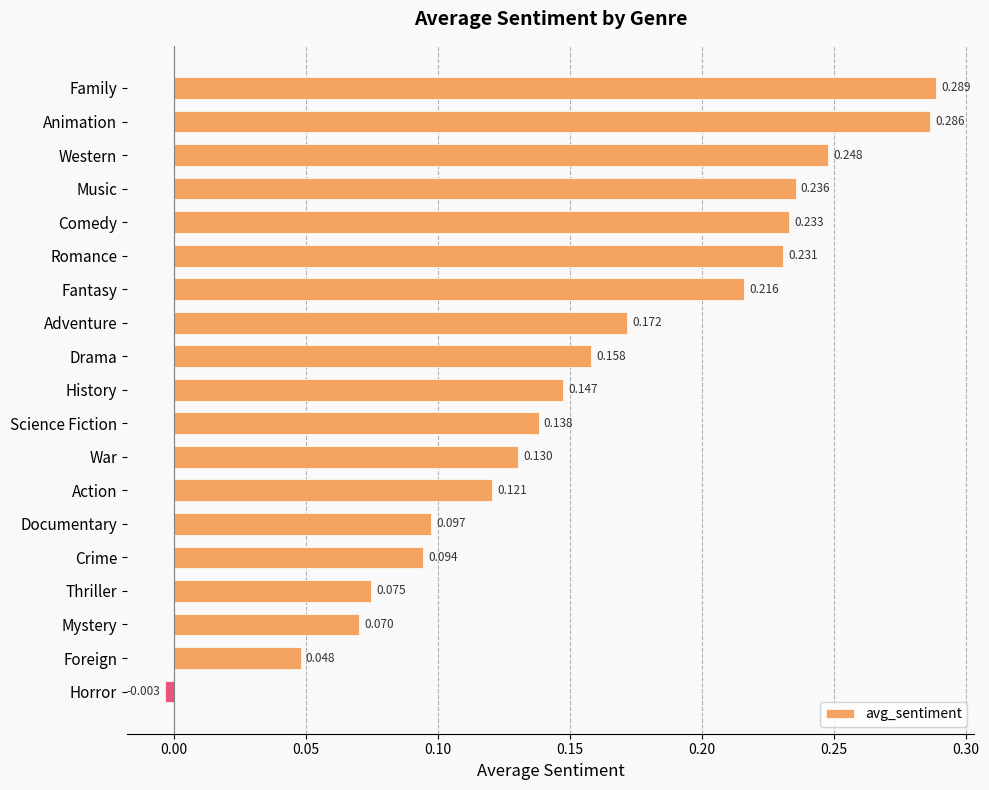

Between Mystery and Music, which is larger?

Music